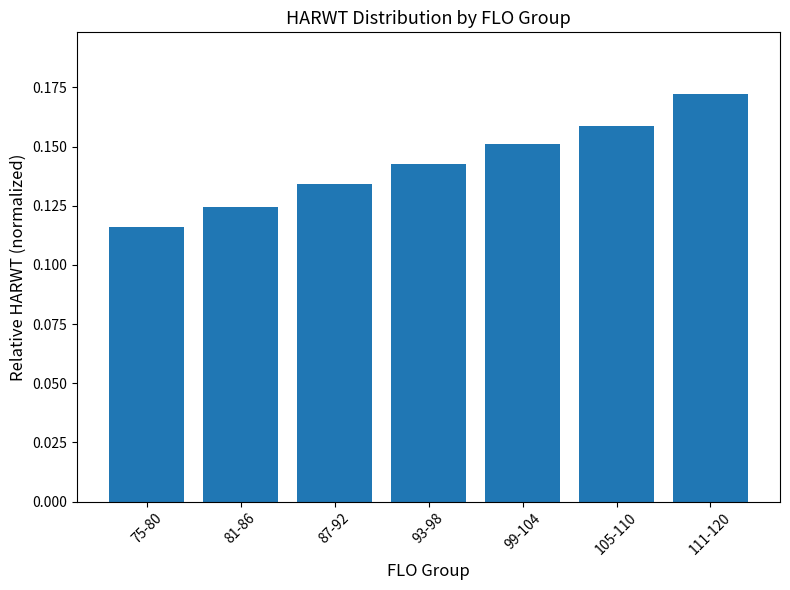

What is the sum of the values at 111-120 and 93-98?

0.3